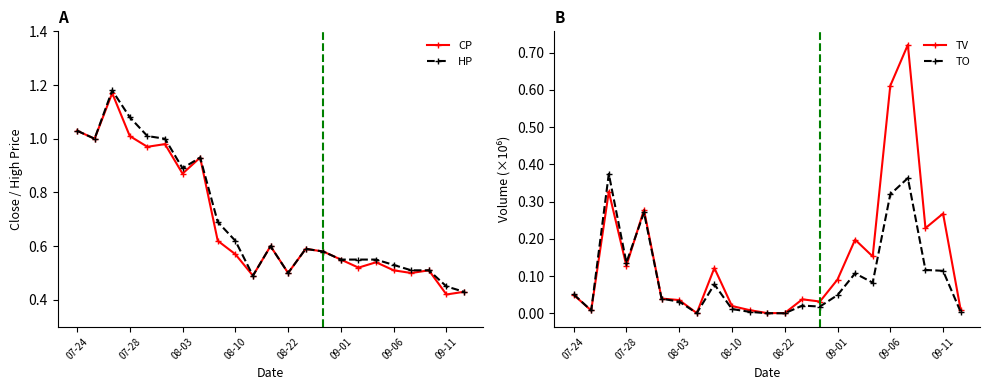

The value of TO at 17 is 0.1. True or false?

False